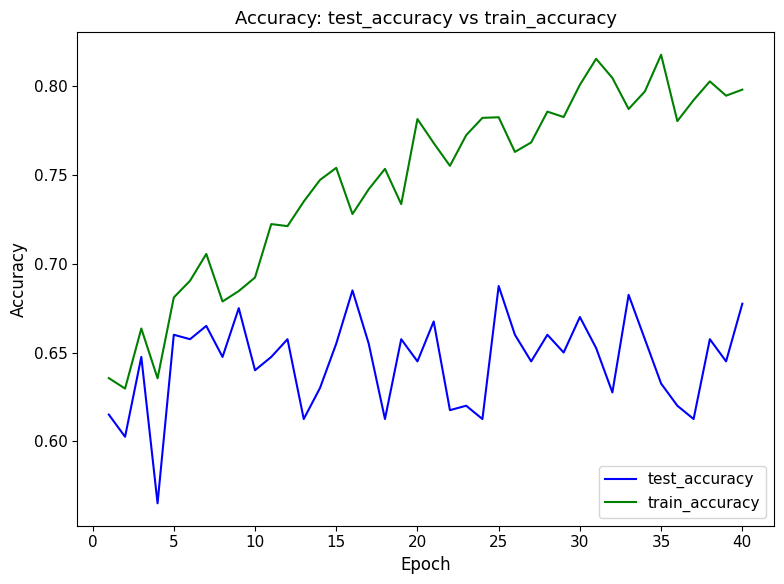

Which series has the largest total across all categories?

train_accuracy